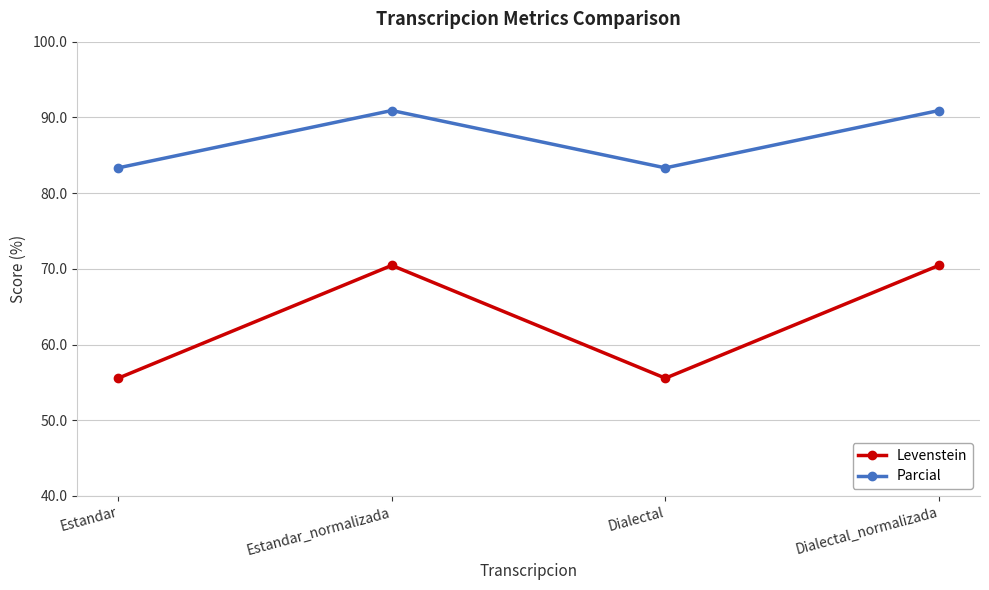

What is the greatest value displayed?

90.9